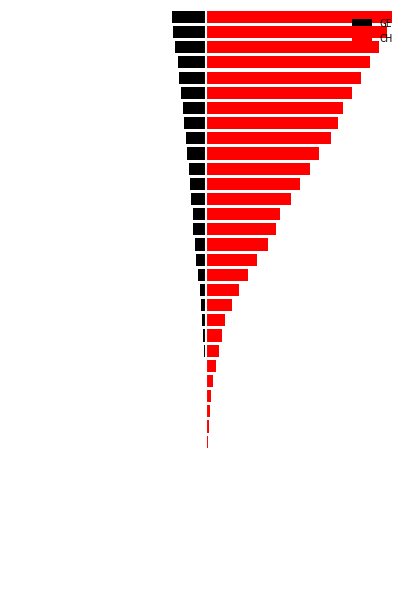

What is the difference between the maximum and minimum values in the CH series?

21808